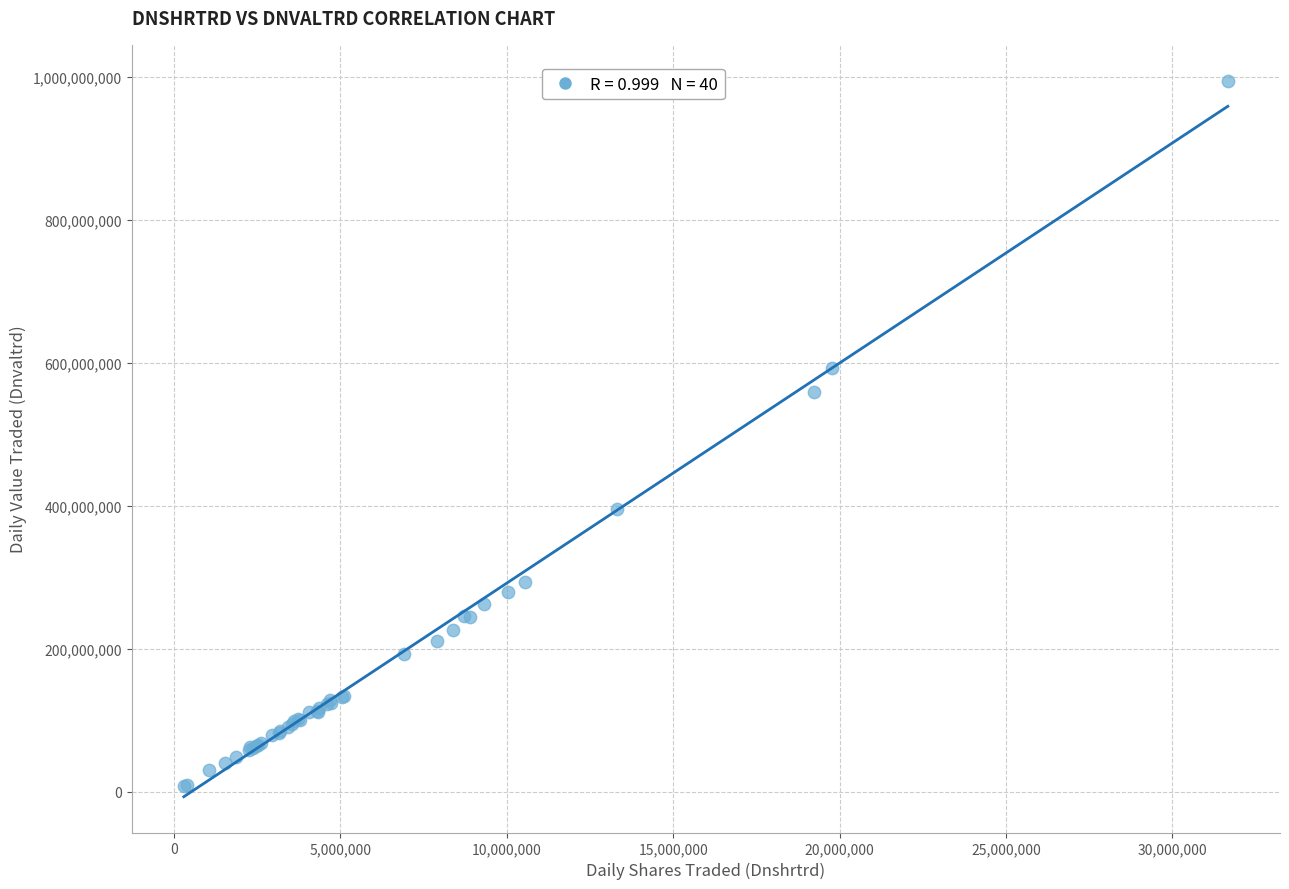

What Y value in the scatter plot is closest to 501102061?

558930231